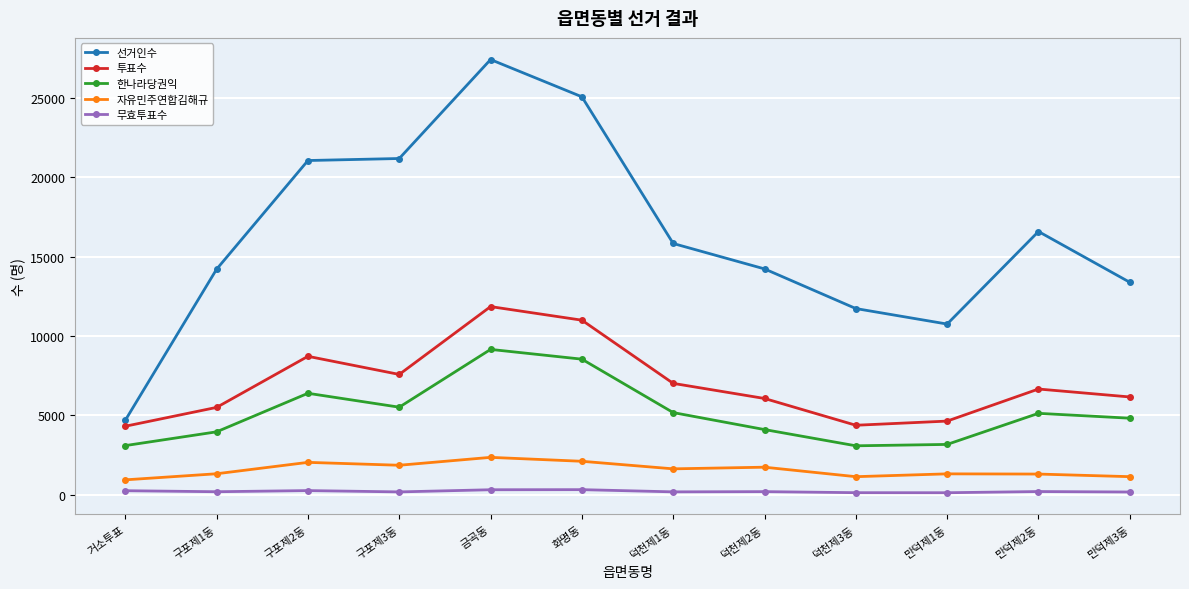

True or false: 한나라당권익 and 투표수 cross at least once.

False